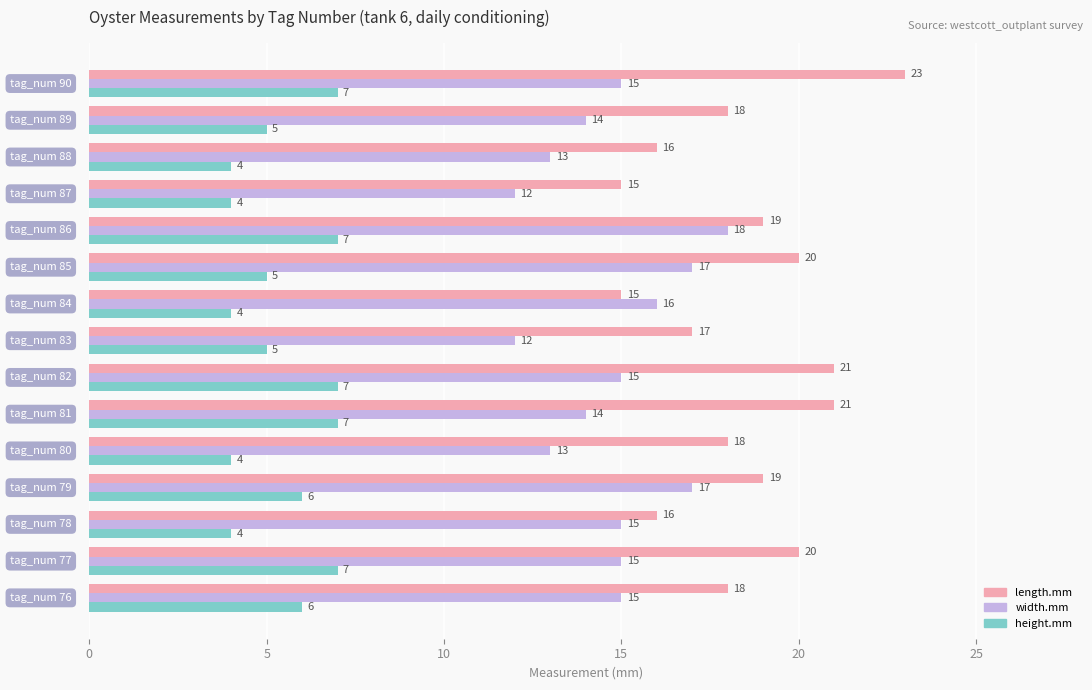

List the series in order of their peak value, highest first.

length.mm, width.mm, height.mm